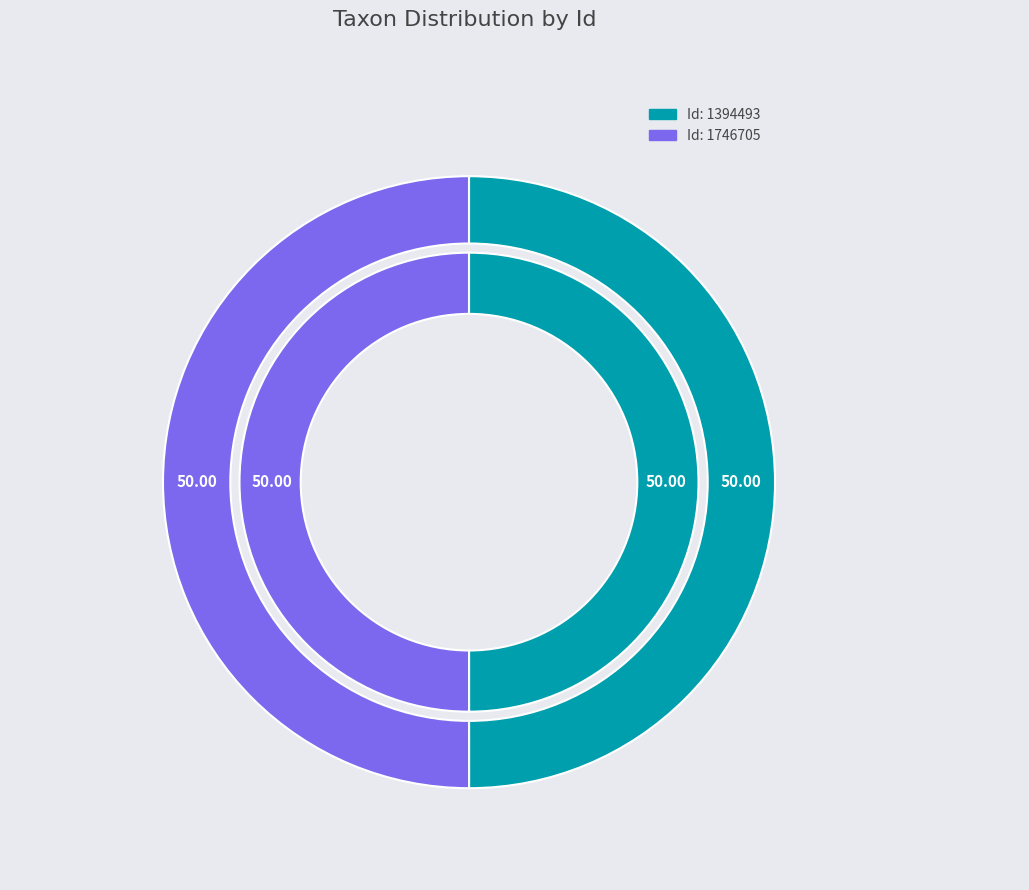

Which category has the biggest portion of the pie?

1746705